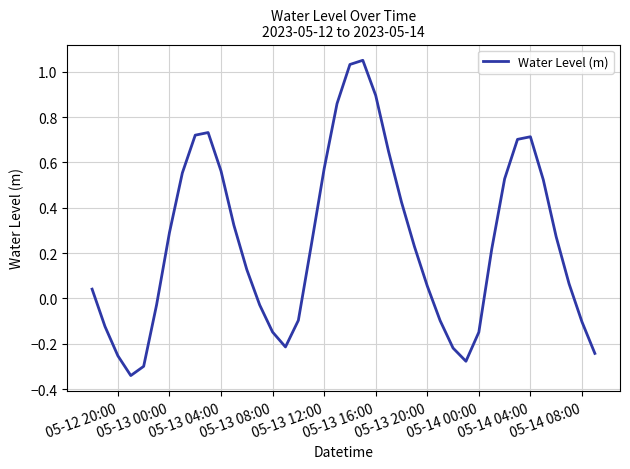

How many values are below 0?

15